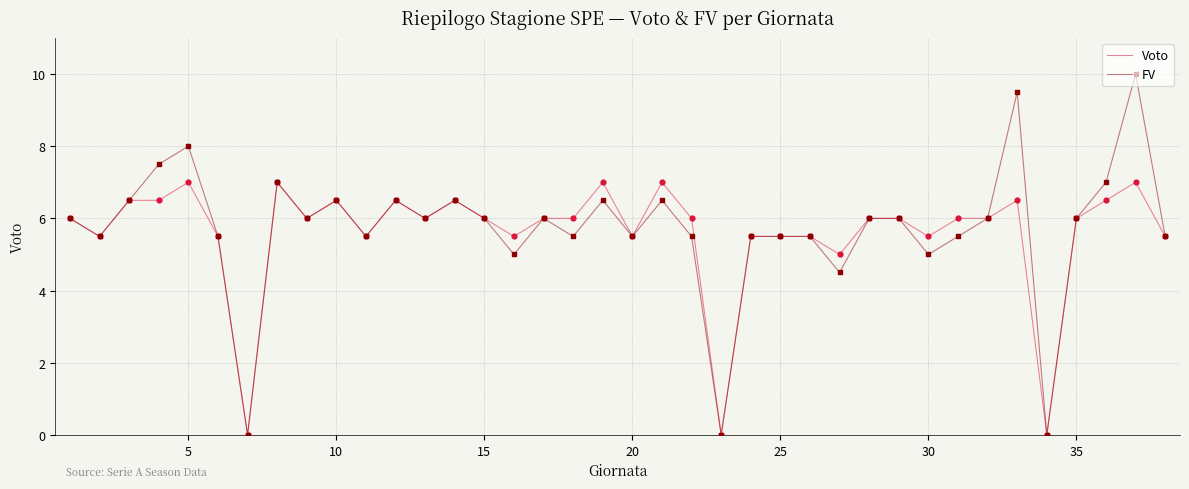

Which series has the widest spread of values?

FV